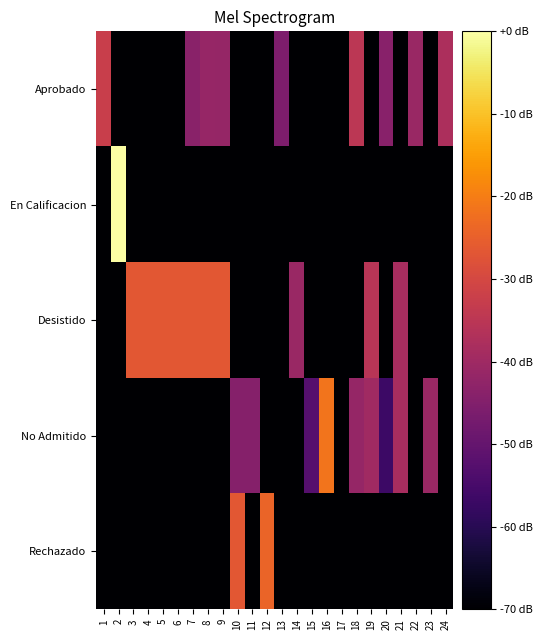

What is the difference between the highest and lowest values at 1?

37.5